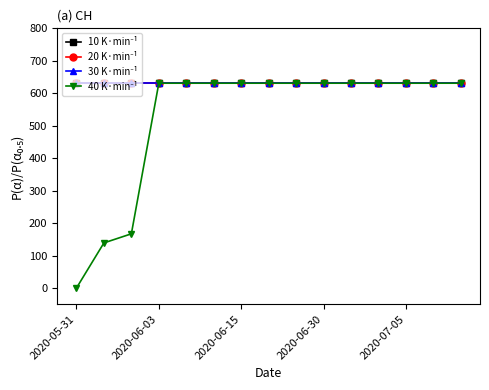

Which category has the lowest value in the 30 K·min⁻¹ series?

2020-05-31